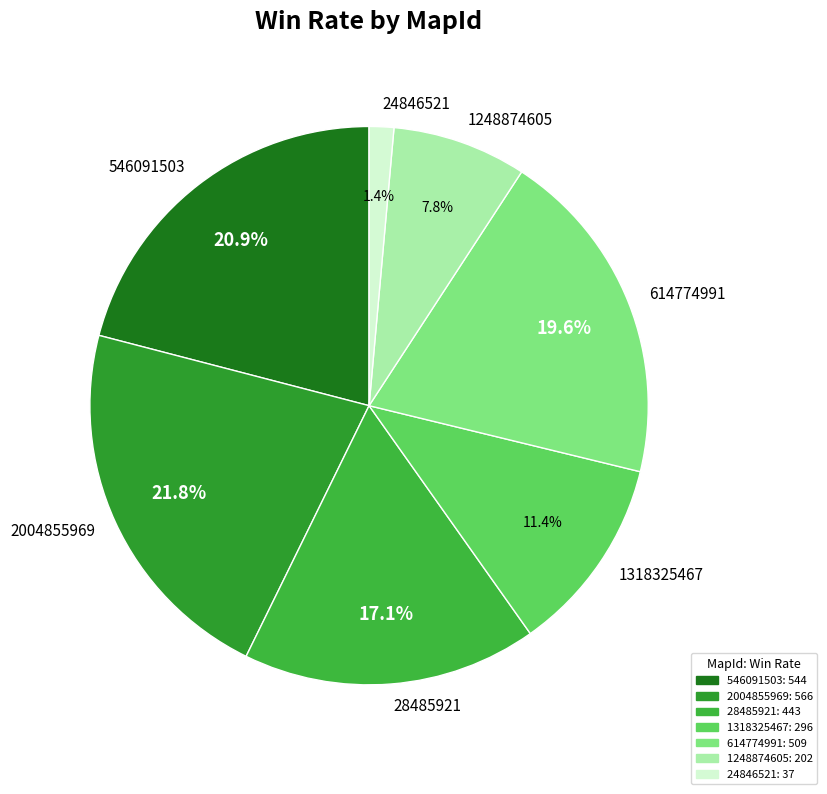

To the nearest percent, what portion does 28485921 represent?

17%